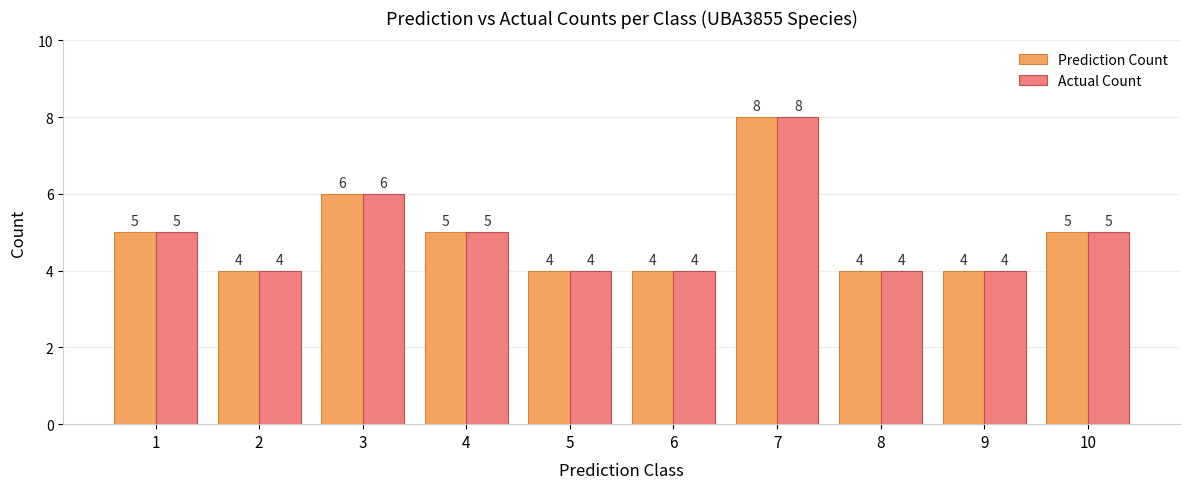

What is the difference between the Actual Count values at 9 and 7?

4